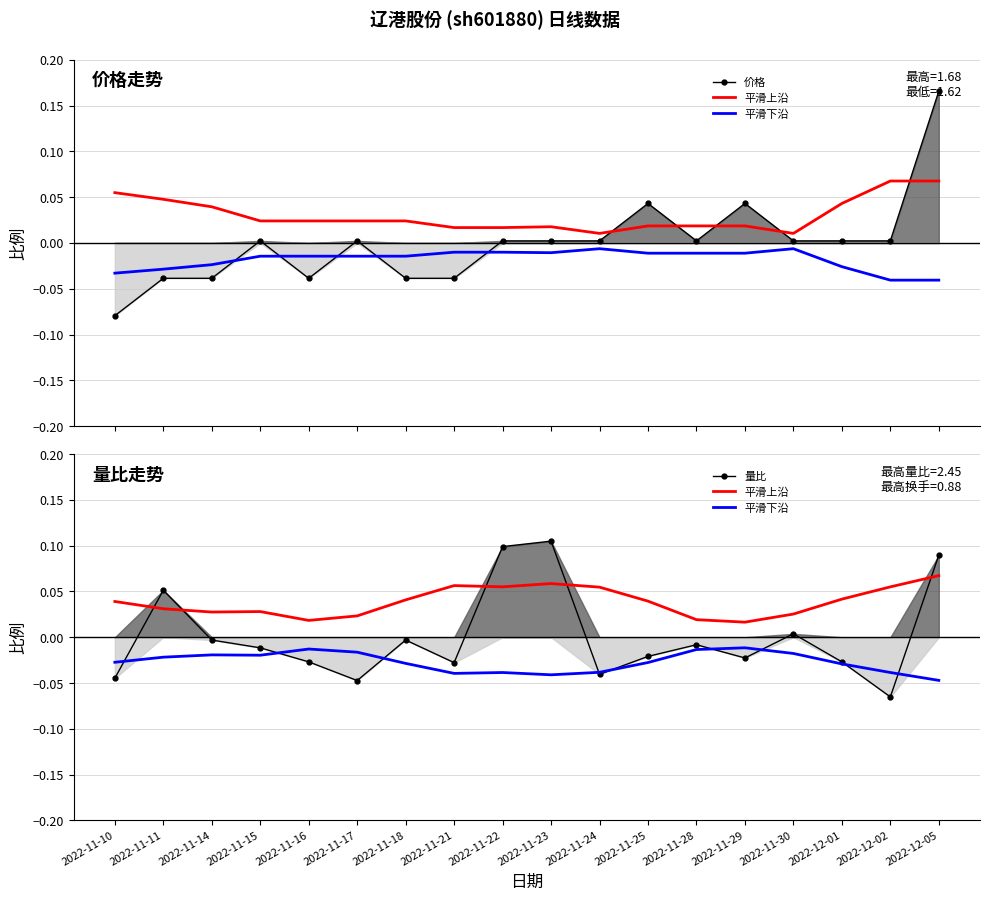

What is the sum of the 平滑上沿 values at 2022-11-24 and 2022-11-18?

0.1